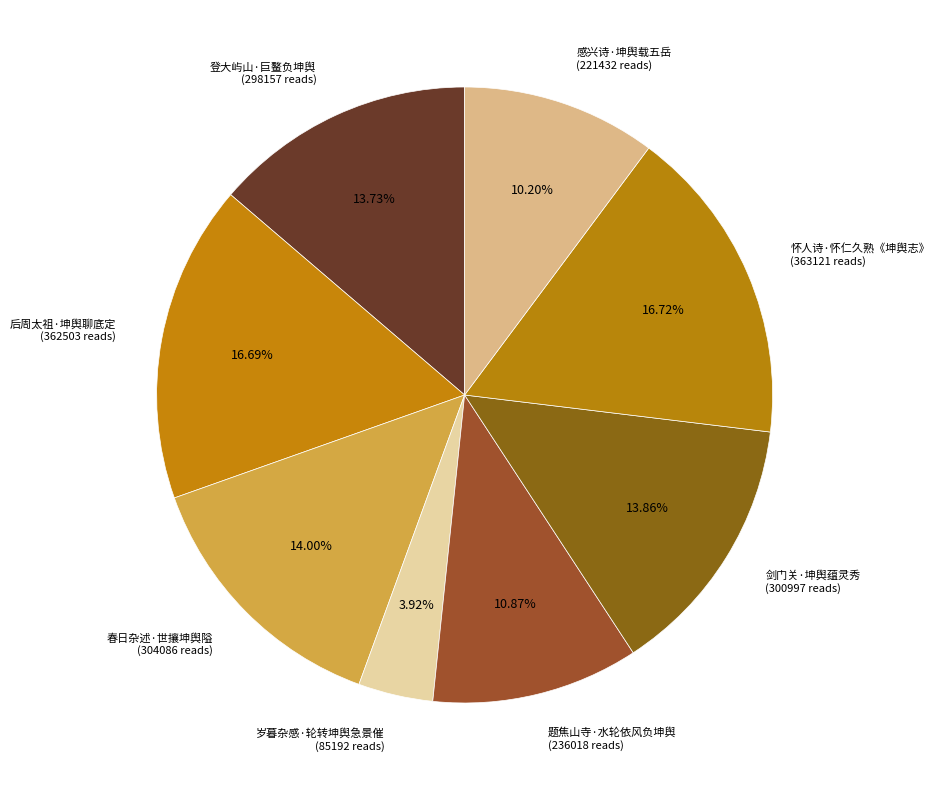

Combined, what portion of the pie is 题焦山寺·水轮依风负坤舆 and 感兴诗·坤舆载五岳?

21.1%